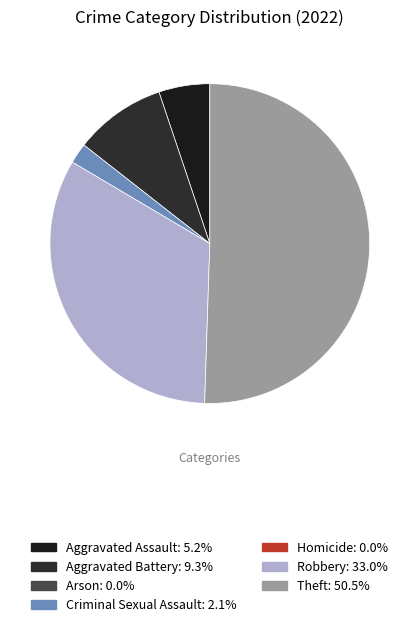

Which slice is the smallest?

Arson